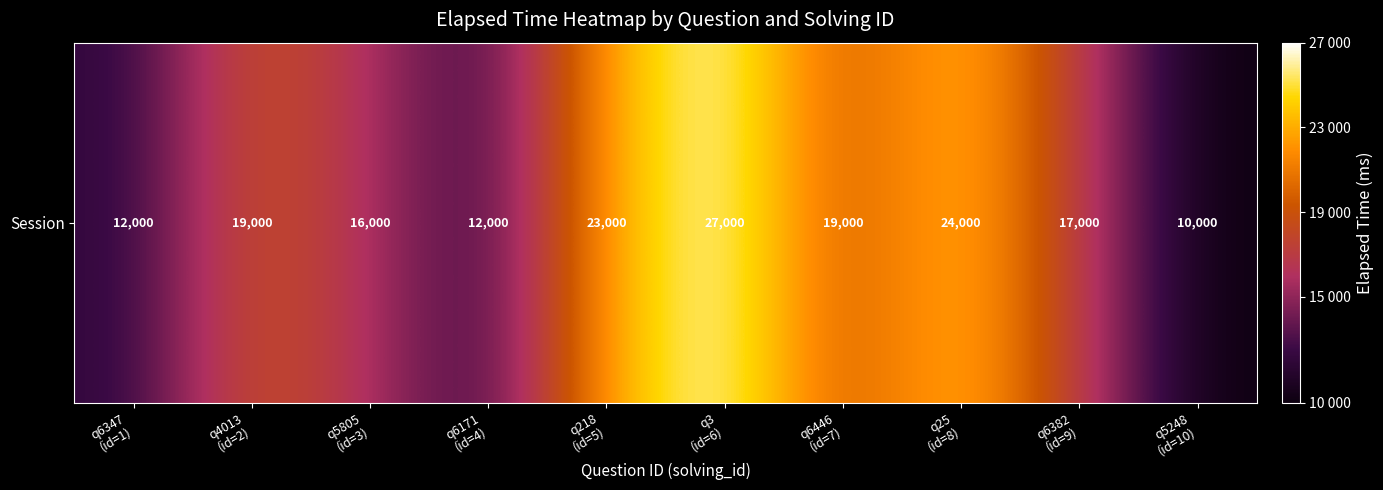

True or false: the data shows 9377 at q6382
(id=9).

False